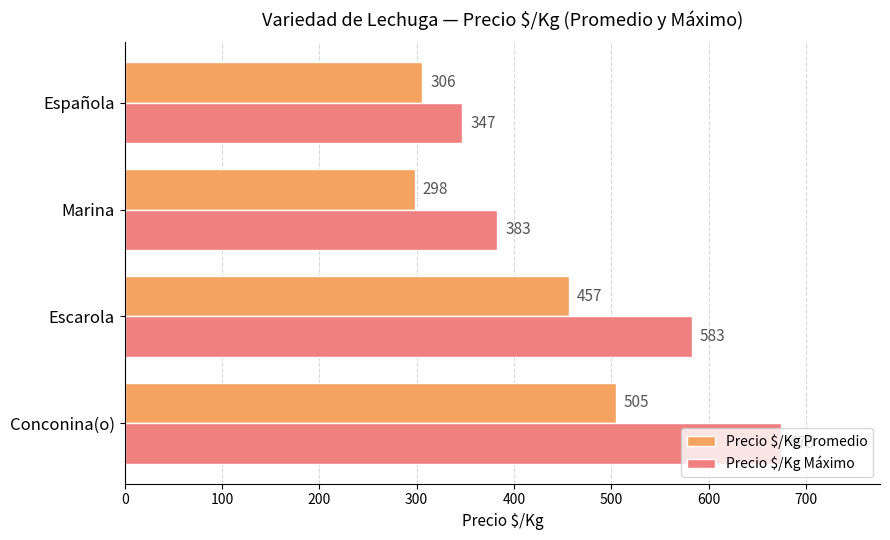

Rank the categories by Precio $/Kg Máximo value from highest to lowest.

Conconina(o), Escarola, Marina, Española